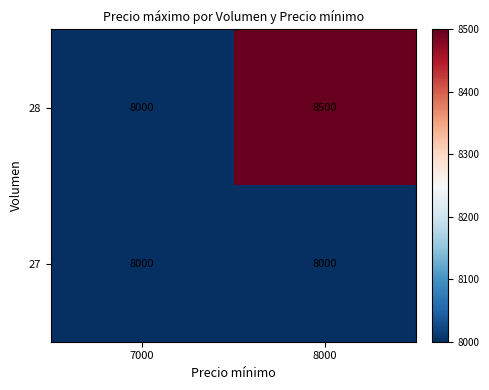

What is the sum of the 28 values at 8000 and 7000?

16500